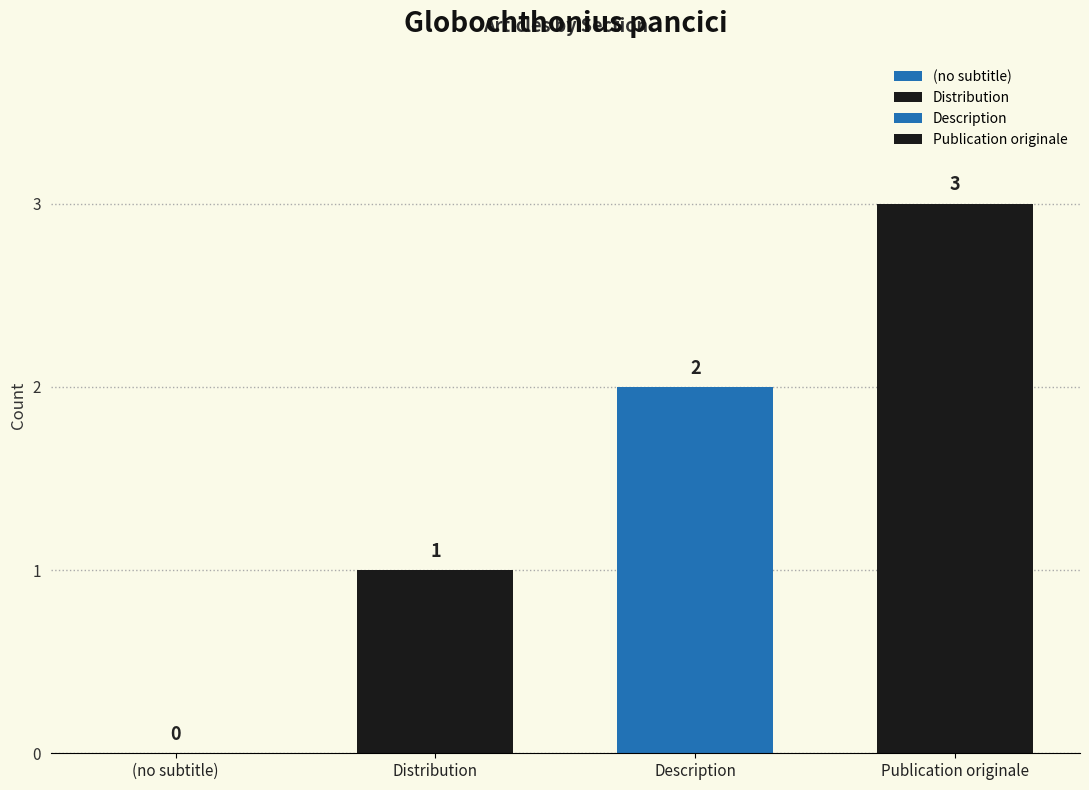

Reading left to right, list all the values displayed in this chart.

(no subtitle)=0	Distribution=1	Description=2	Publication originale=3